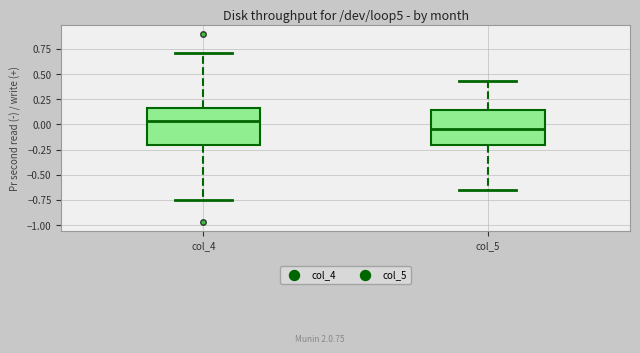

Reading left to right, read every box against the y-axis: the position of its median line, the range the box covers, and the ends of its whiskers. The values are not printed on the chart, so give them approximately, as read against the axis.

col_4: median 0.05, box -0.20 to 0.15, whiskers -0.75 to 0.70
col_5: median -0.05, box -0.20 to 0.15, whiskers -0.65 to 0.45